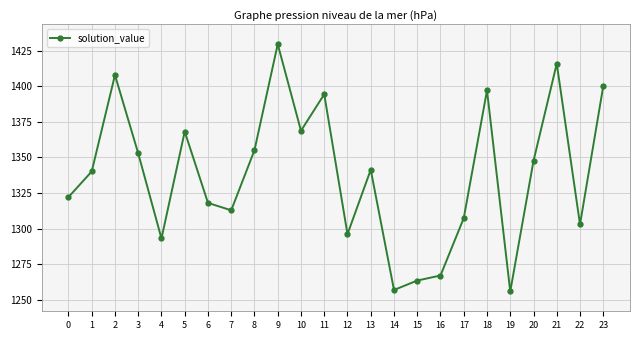

What is the difference between the maximum and second lowest values?

172.7